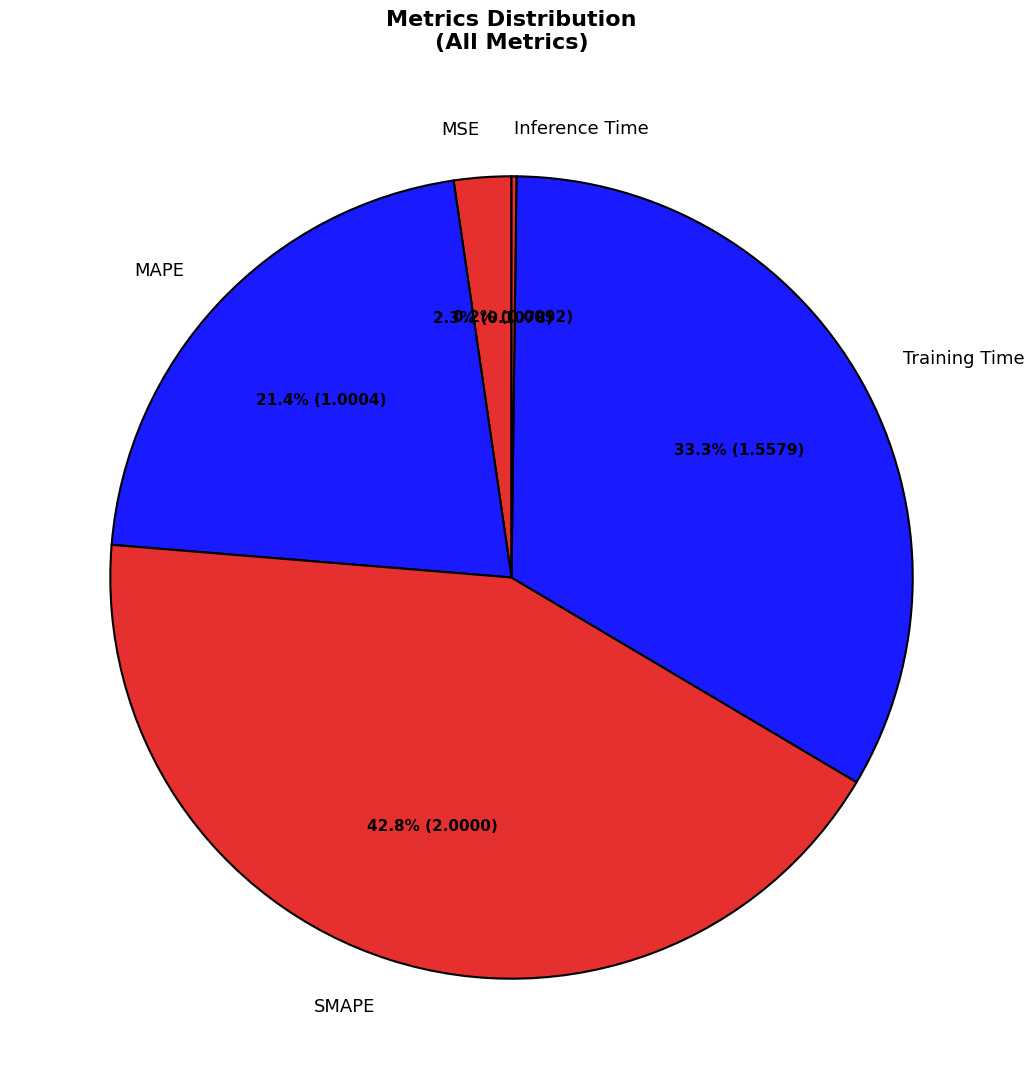

Which slice is the largest?

SMAPE